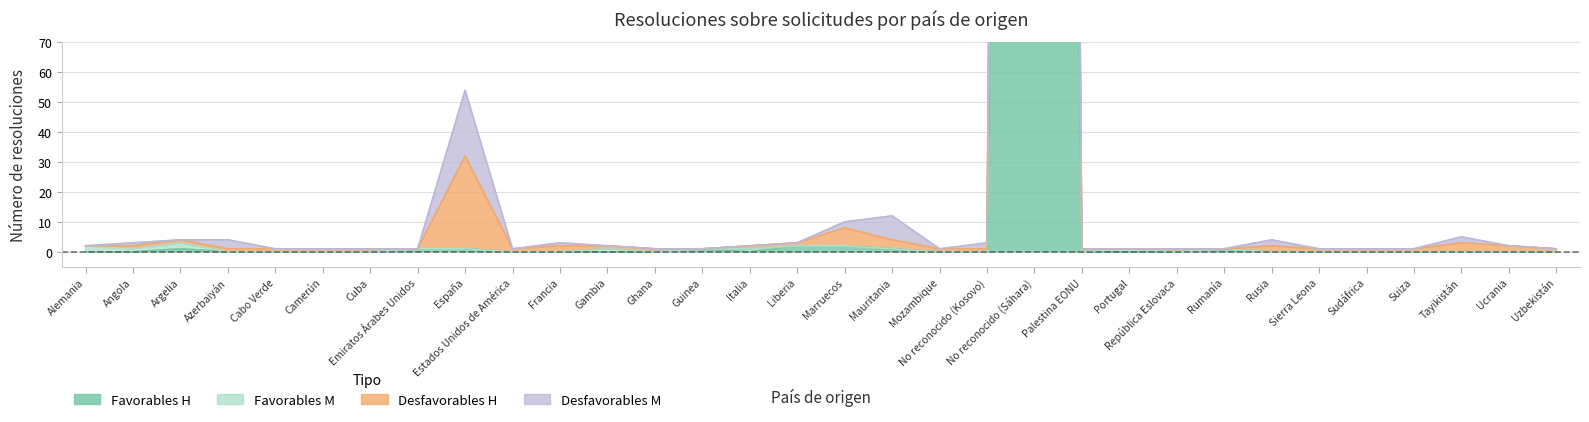

What is the total value across all series at Palestina EONU?

1